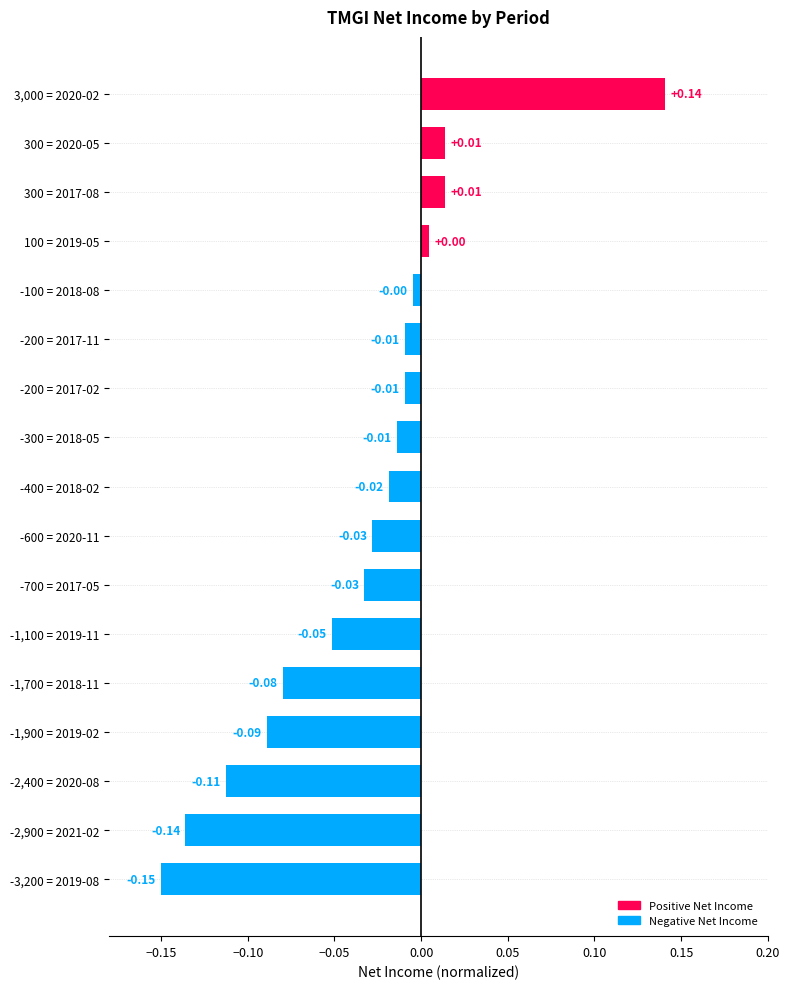

Which category has the lowest value across all series?

-3,200 = 2019-08